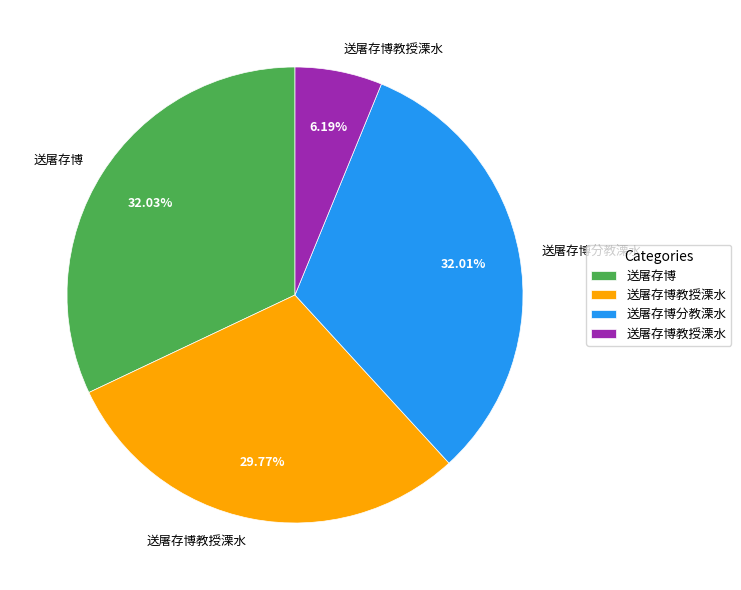

Is there any slice that represents more than half of the pie?

No